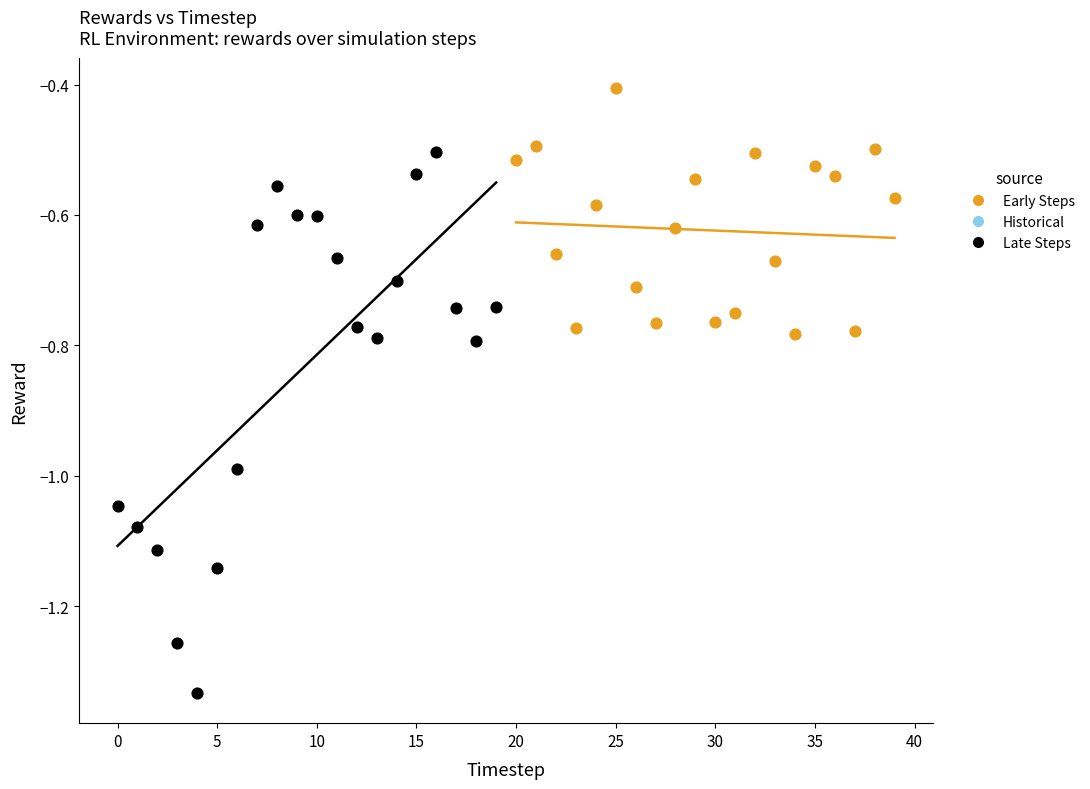

Which series reaches the maximum Y coordinate?

Late Steps